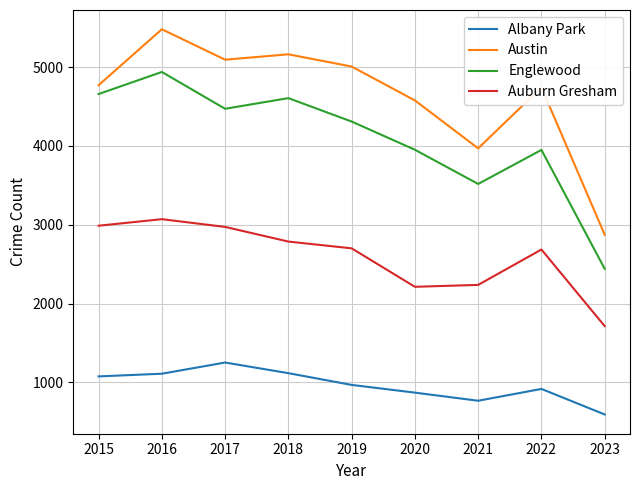

At which category is the sum across all series the highest?

2016